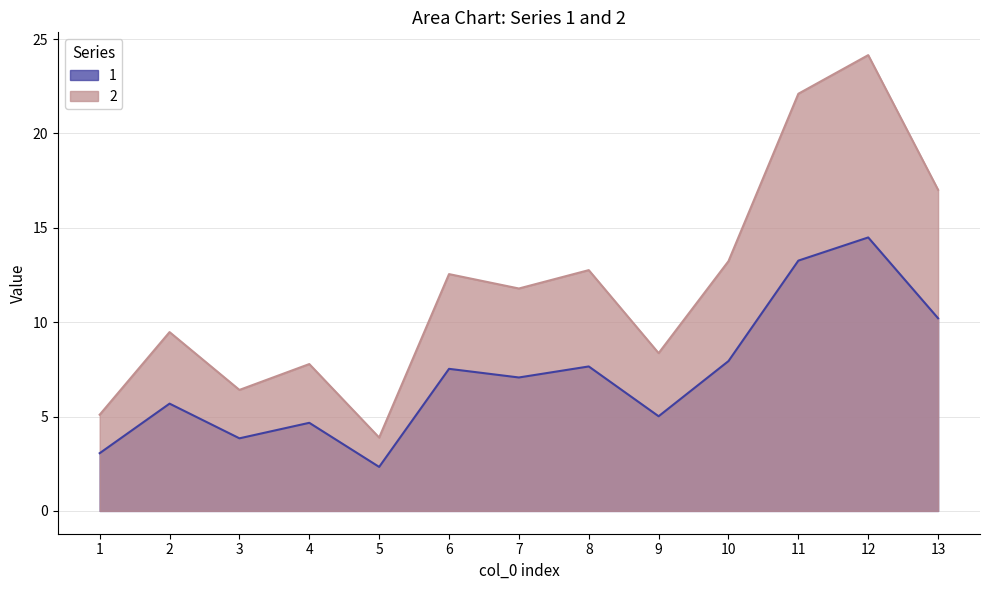

True or false: 2 has a value of 5.1 at 1.

True